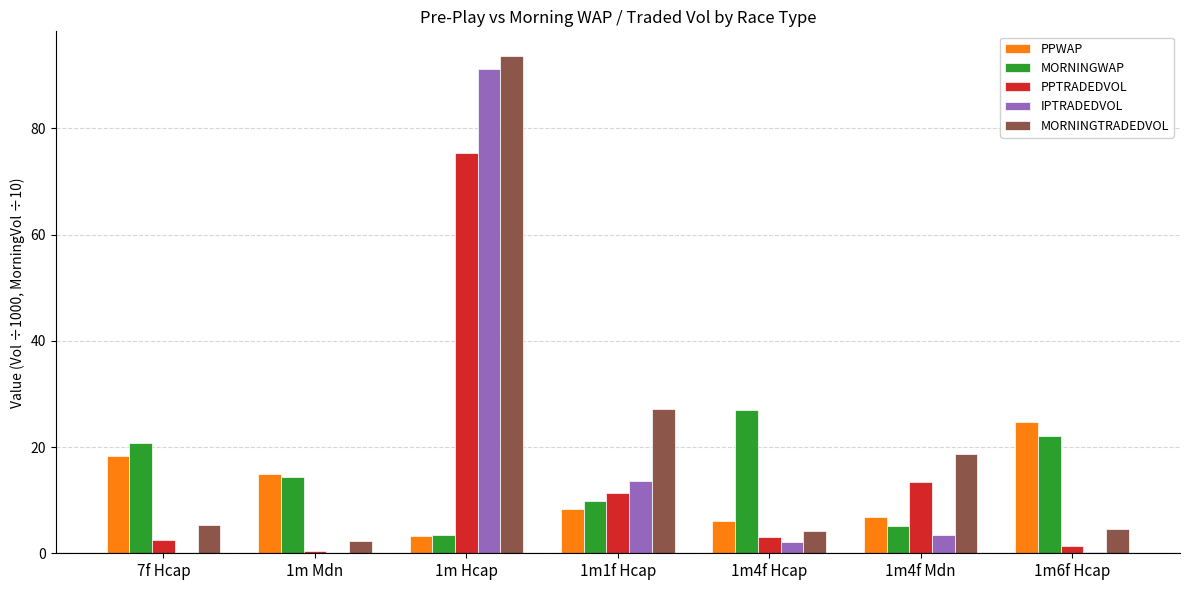

How many categories are shown in the chart?

7